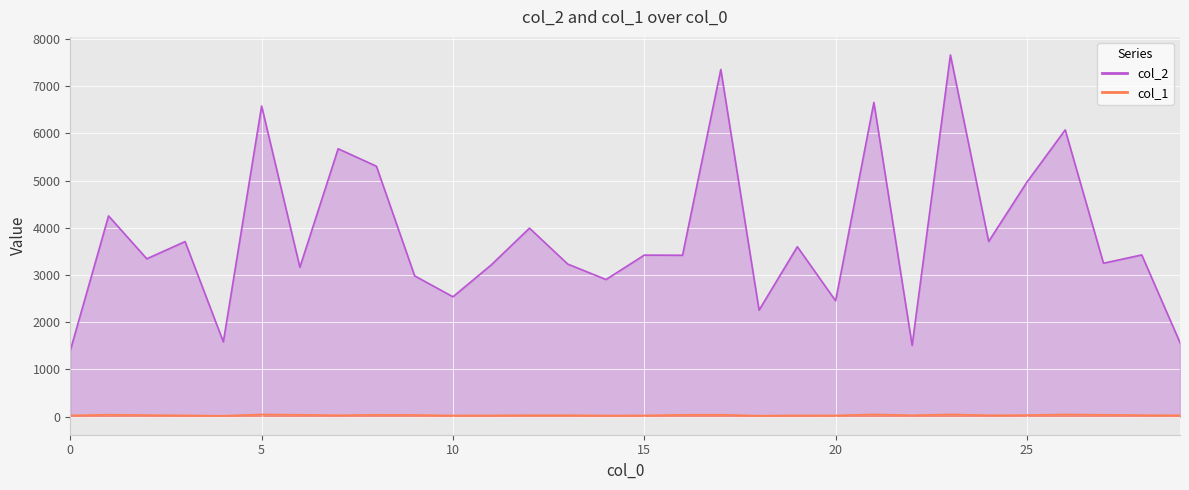

How many lines are shown in the chart?

2